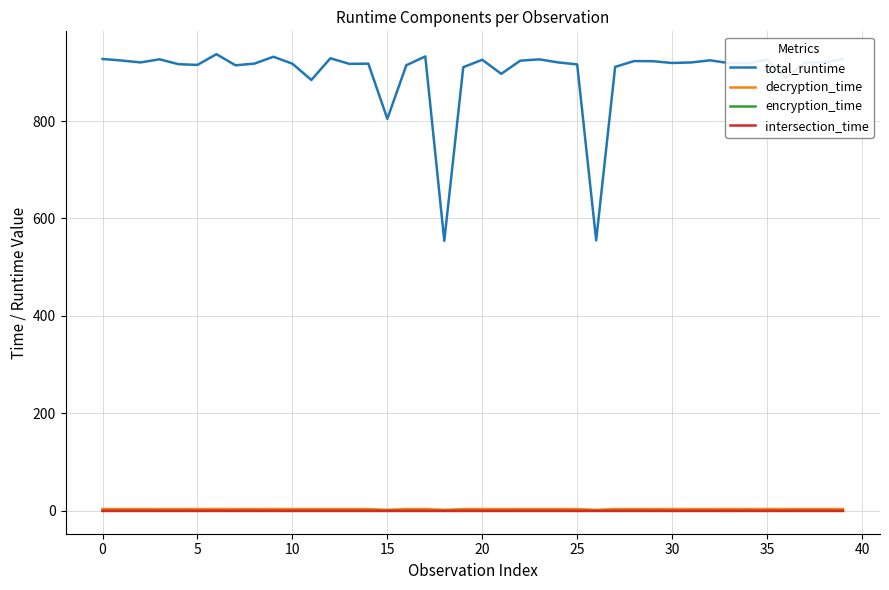

True or false: total_runtime and decryption_time cross at least once.

False